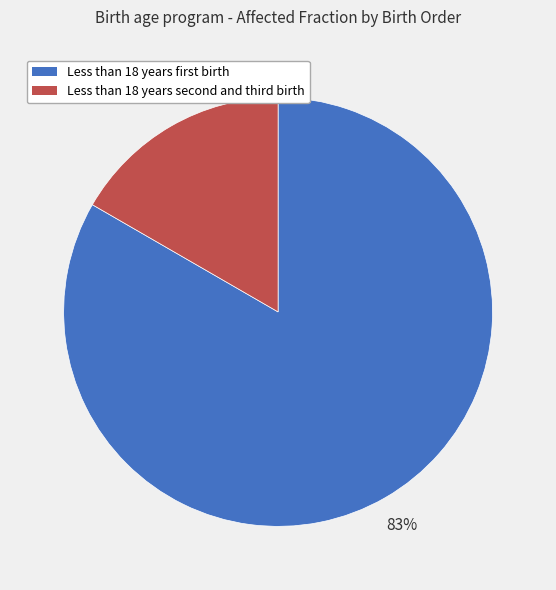

Is there a majority slice in this chart?

Yes